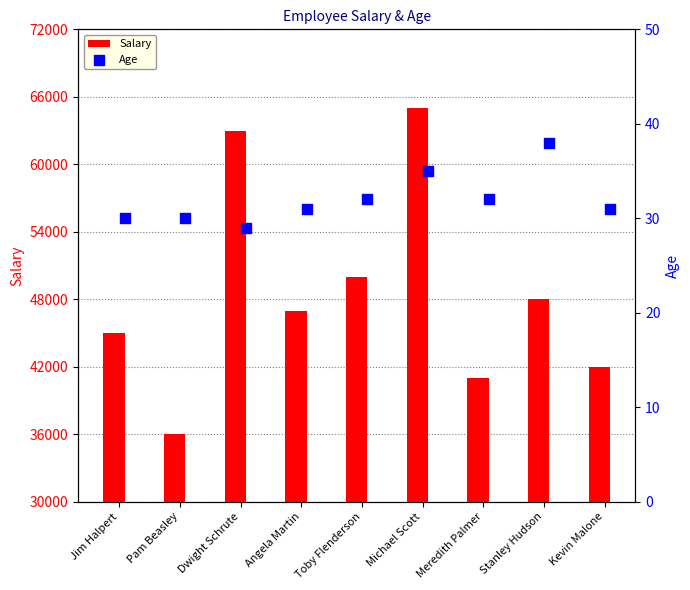

True or false: Salary has a value of 50000 at Toby Flenderson.

True